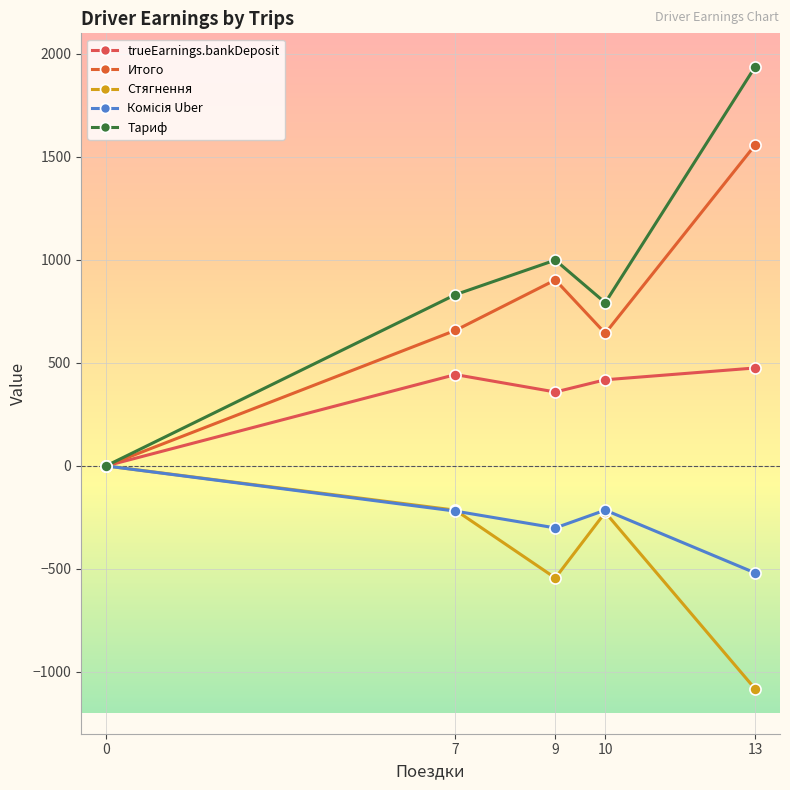

Does the chart display data point markers on the line(s)?

Yes